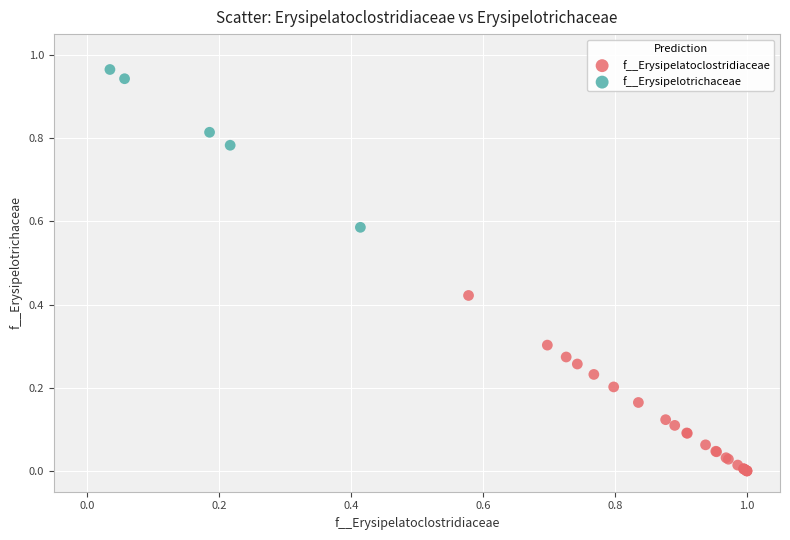

Which series contains the lowest Y value?

f__Erysipelatoclostridiaceae